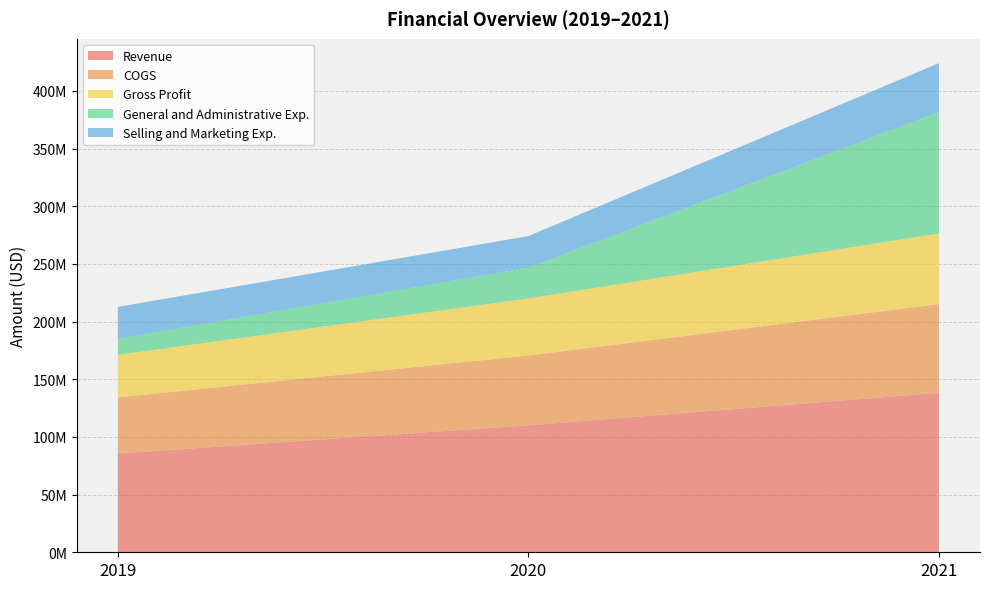

Reading right to left, extract all data points from this chart.

Revenue: 2021=138172000	2020=110025000	2019=85562000
COGS: 2021=76958000	2020=60523000	2019=48662000
Gross Profit: 2021=61214000	2020=49502000	2019=36900000
General and Administrative Exp.: 2021=105240000	2020=26715000	2019=13925000
Selling and Marketing Exp.: 2021=42403000	2020=27333000	2019=27643000